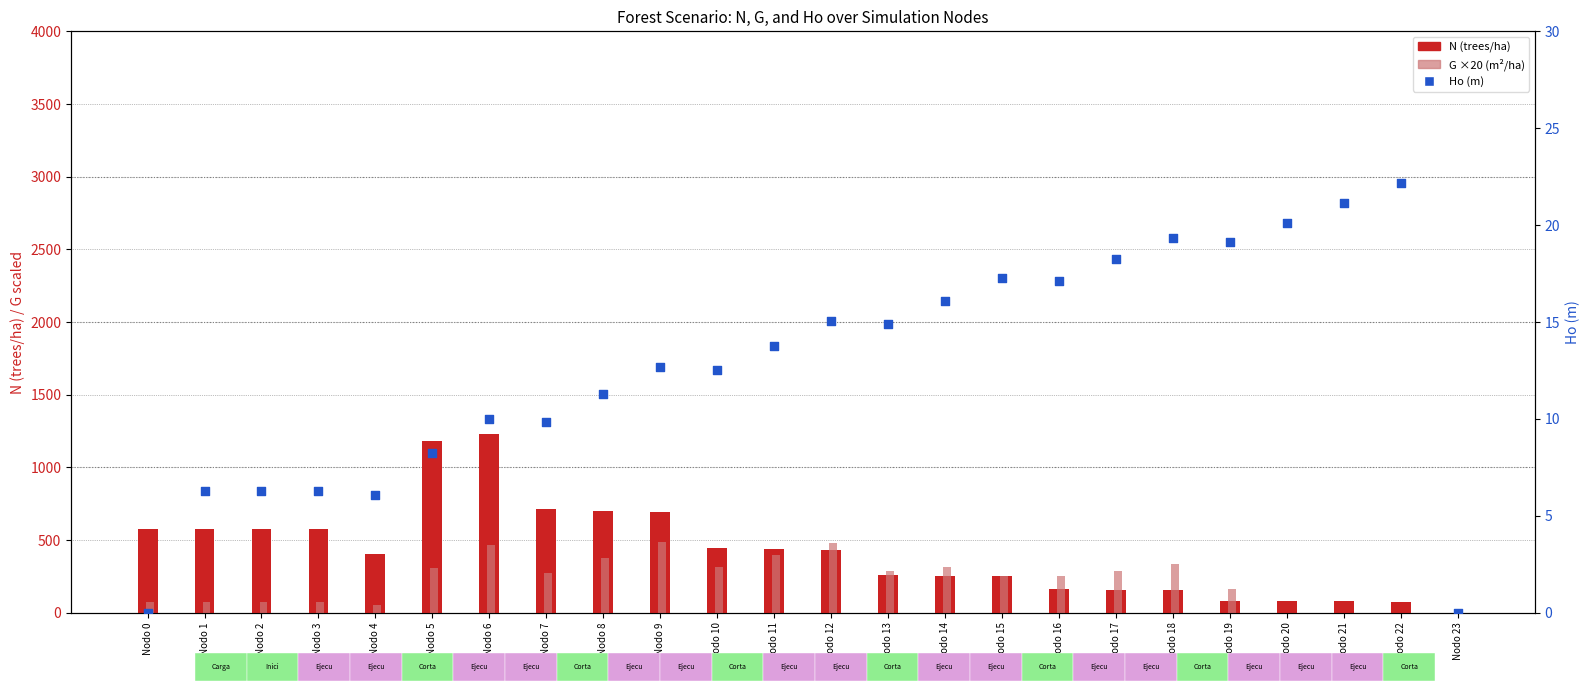

At which category is the sum across all series the highest?

Nodo 6